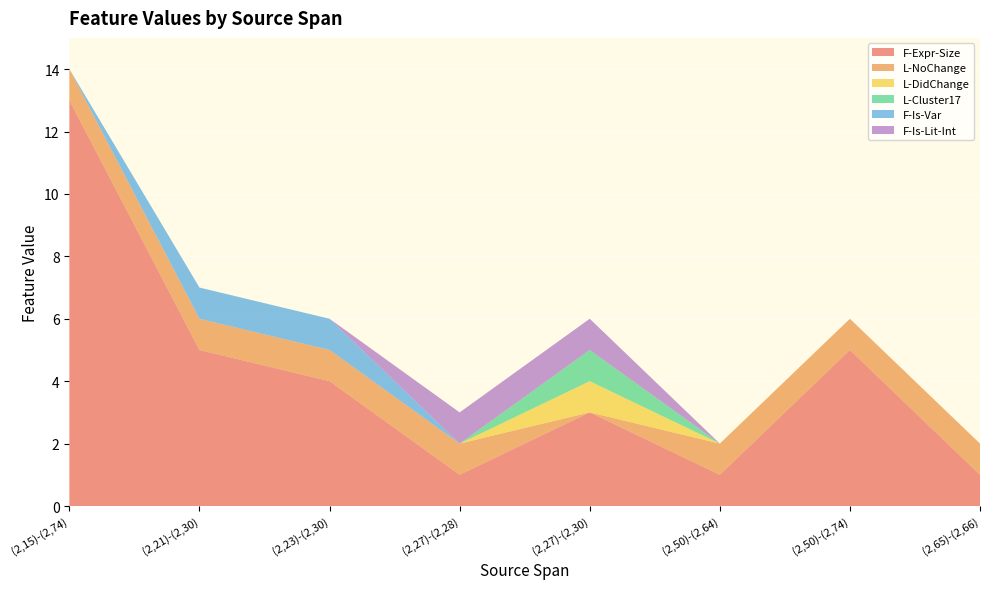

Reading right to left, extract all data points from this chart.

F-Expr-Size: 1	5	1	3	1	4	5	13
L-NoChange: 1	1	1	0	1	1	1	1
L-DidChange: 0	0	0	1	0	0	0	0
L-Cluster17: 0	0	0	1	0	0	0	0
F-Is-Var: 0	0	0	0	0	1	1	0
F-Is-Lit-Int: 0	0	0	1	1	0	0	0